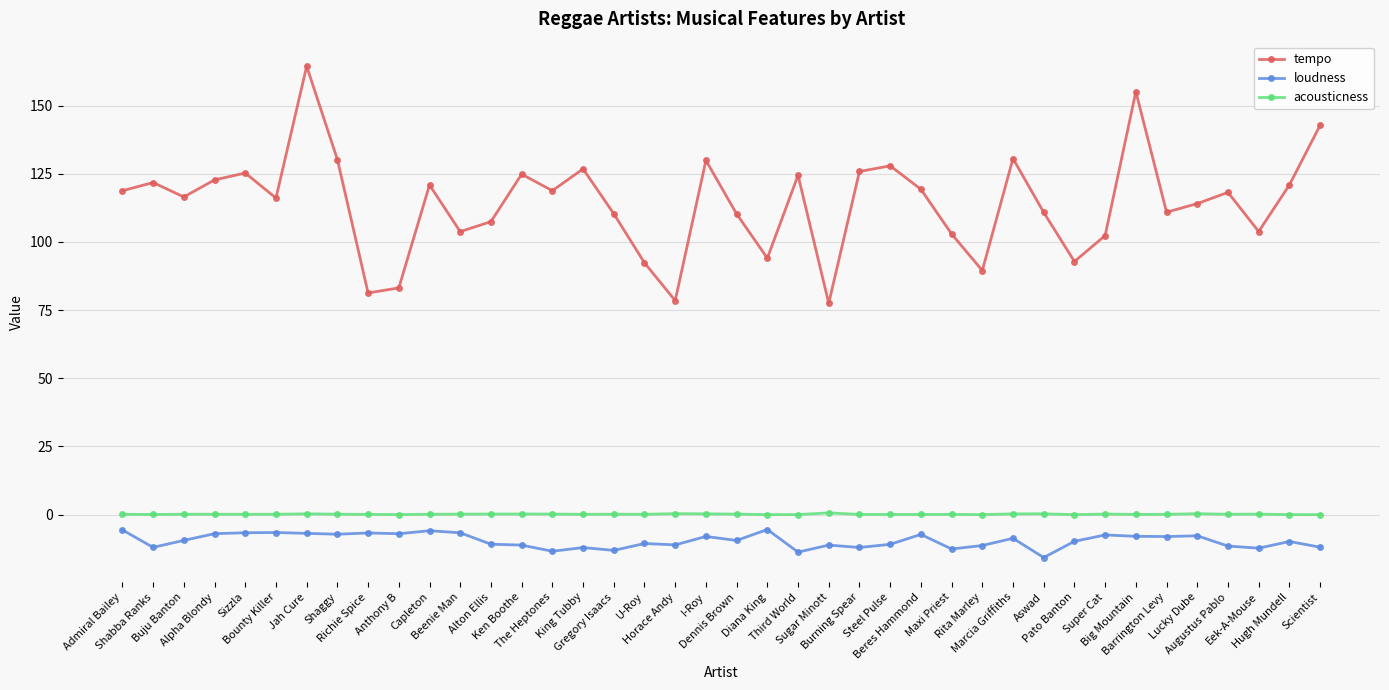

True or false: acousticness and tempo intersect in this chart.

False